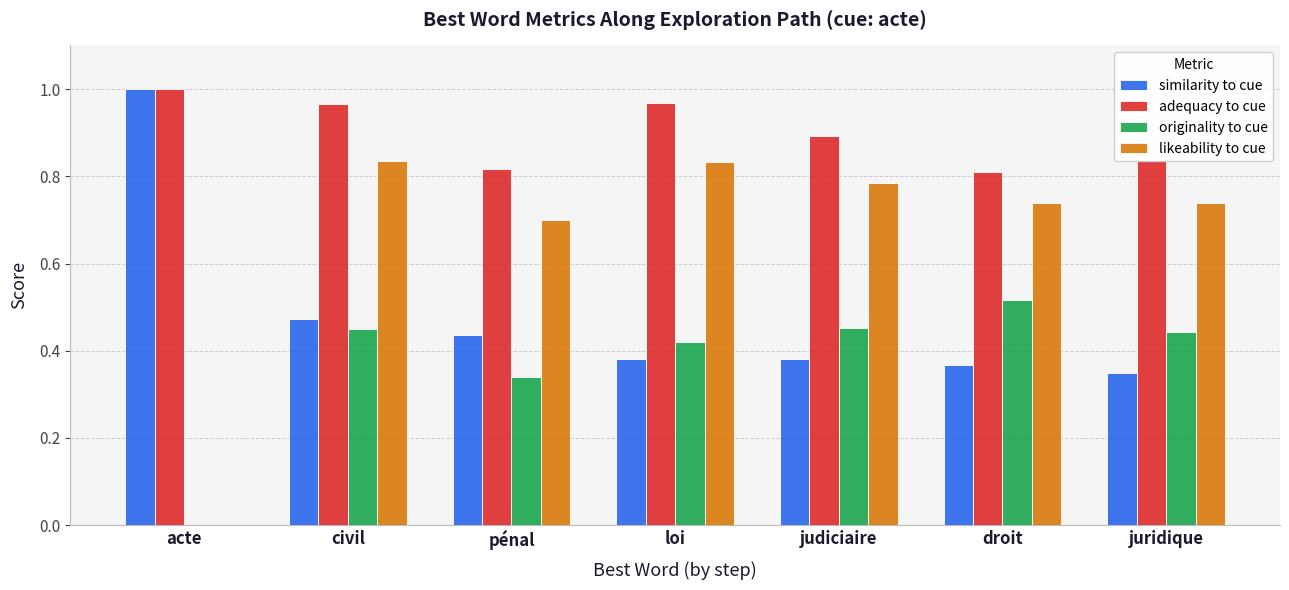

Are the bars horizontal?

No